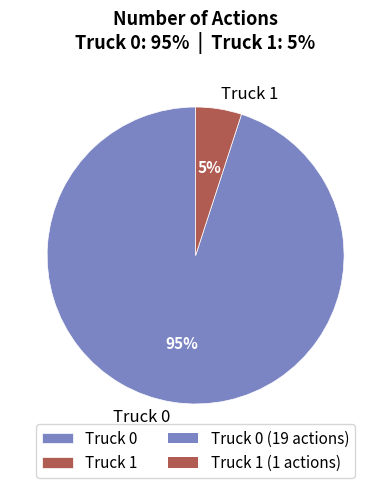

Count the number of slices in the pie.

2